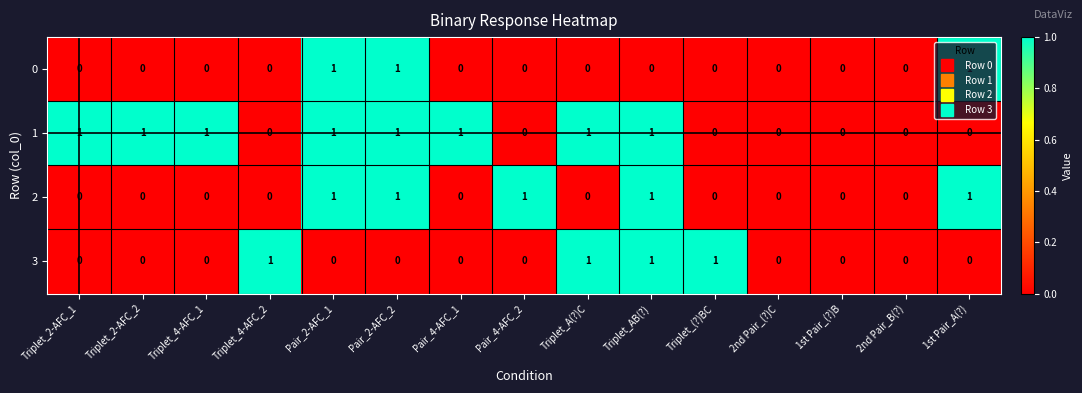

Is the value of 1 at Triplet_AB(?) greater than the value of 2 at Triplet_2-AFC_2?

Yes